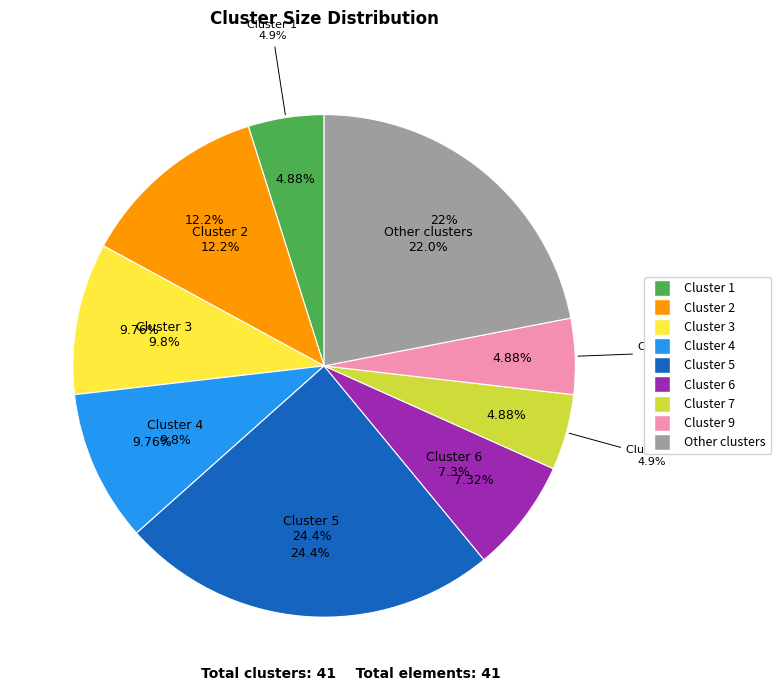

How much of the chart is everything except Cluster 4?

90.2%